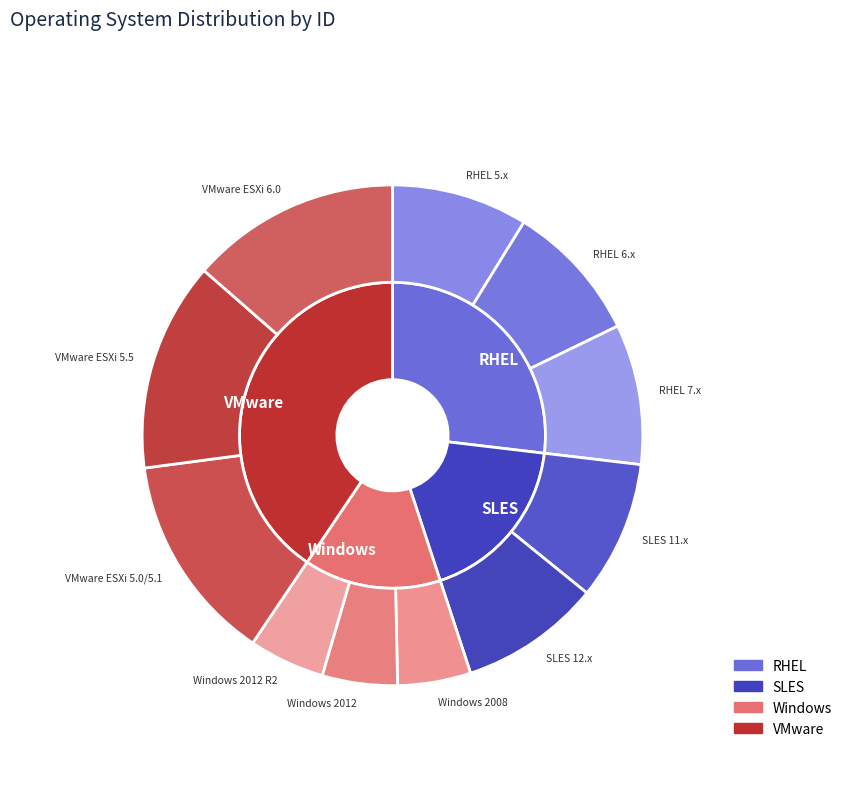

Is there any slice that represents more than half of the pie?

No